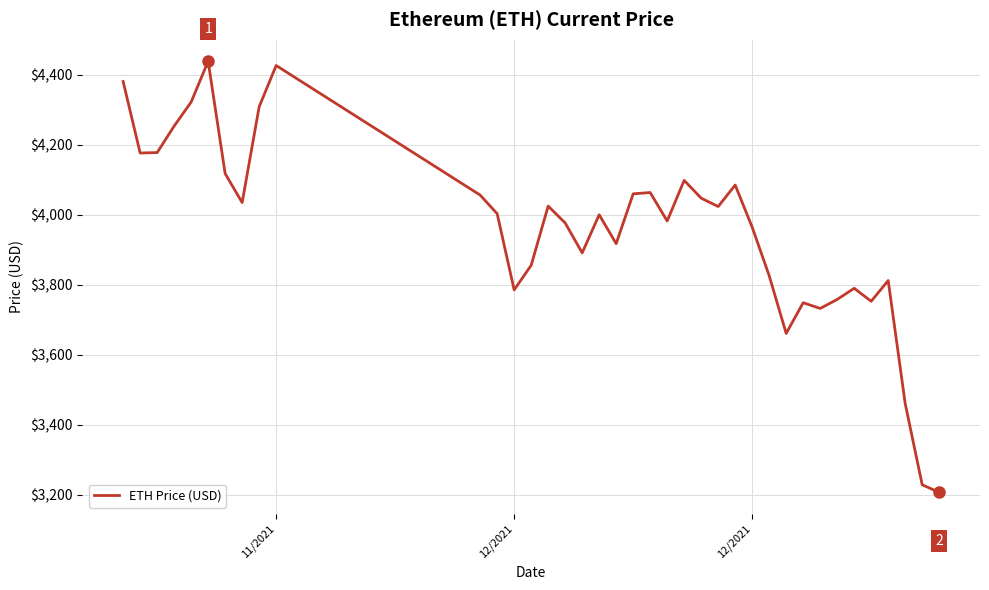

What is the maximum value shown in the chart?

4437.7